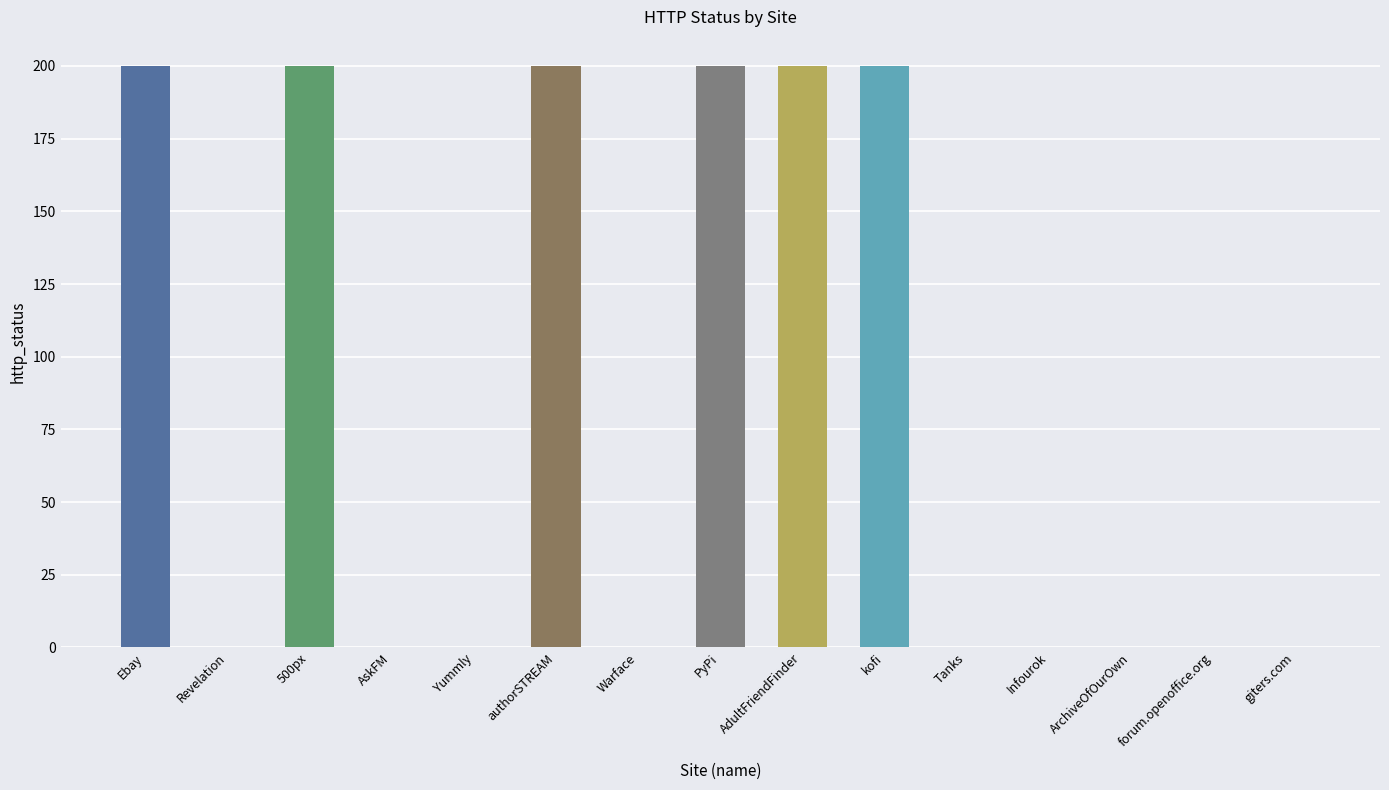

Which category has the lowest value across all series?

Revelation